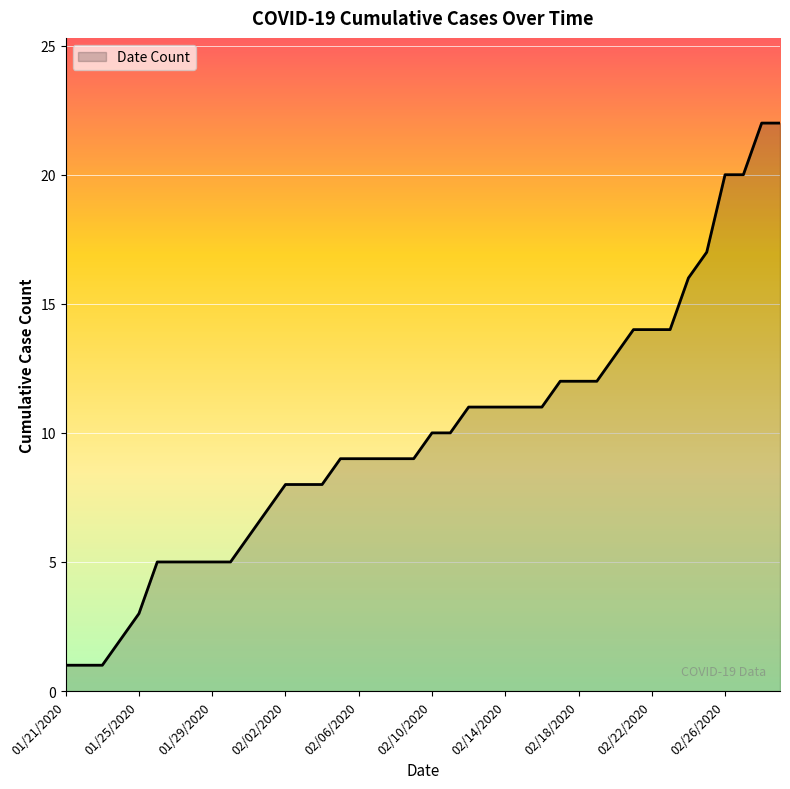

What is the difference between the maximum and minimum values?

21